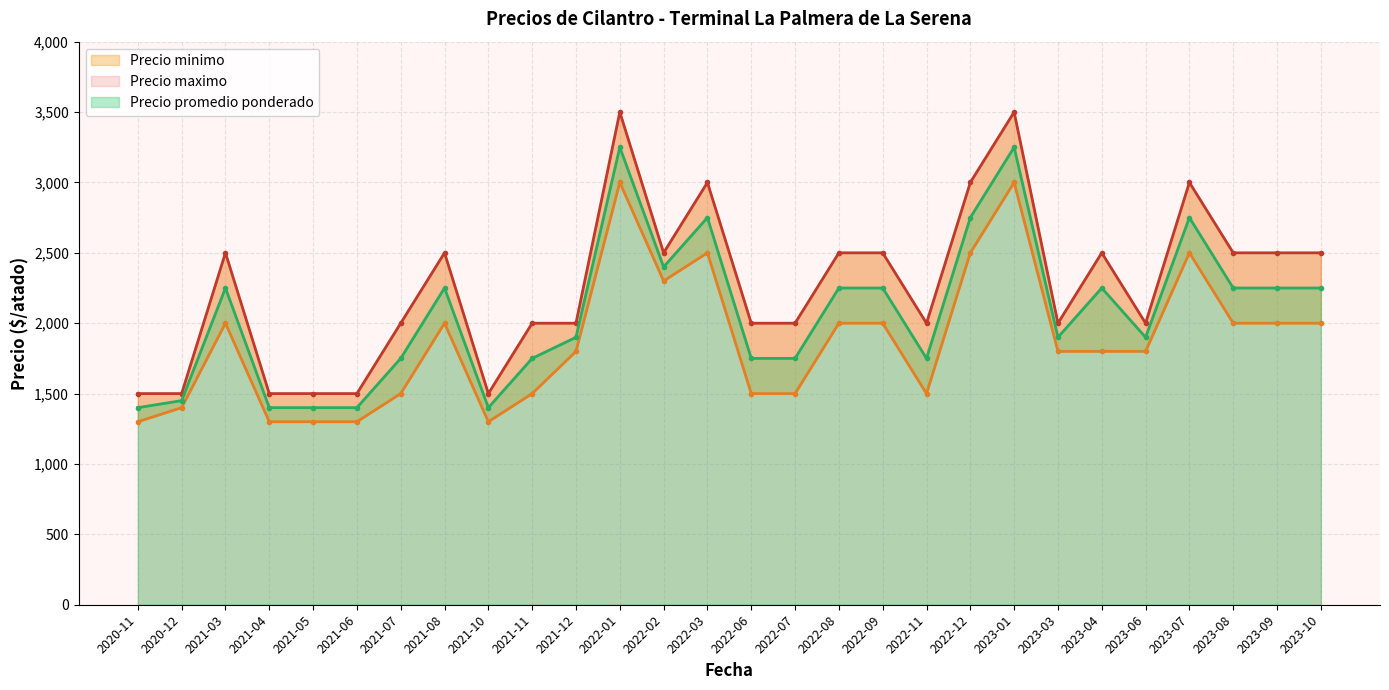

At 2022-02, list the series in order from largest to smallest.

Precio maximo, Precio promedio ponderado, Precio minimo